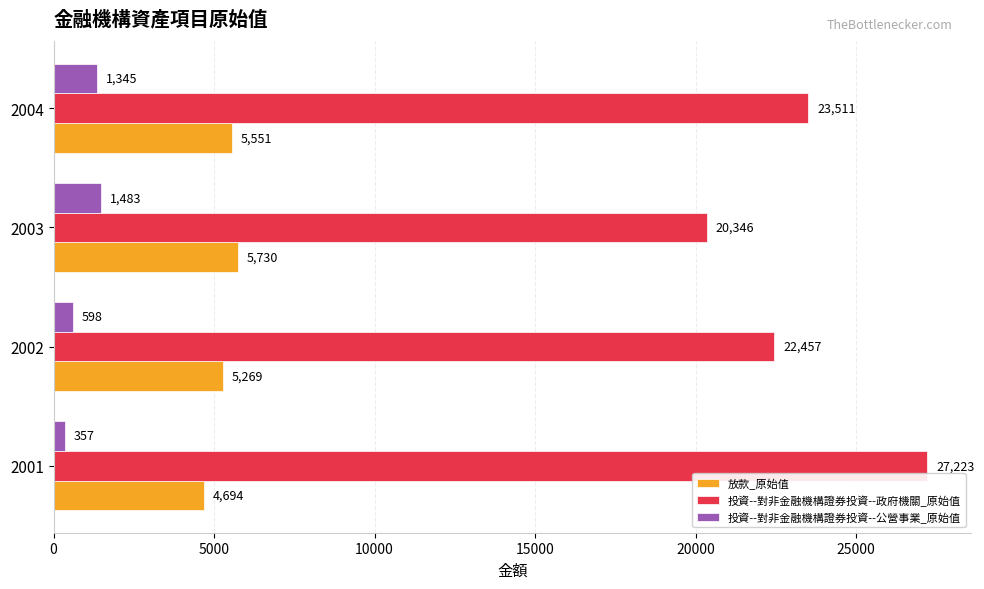

What is the sum of the 放款_原始值 values at 2004 and 2002?

10820